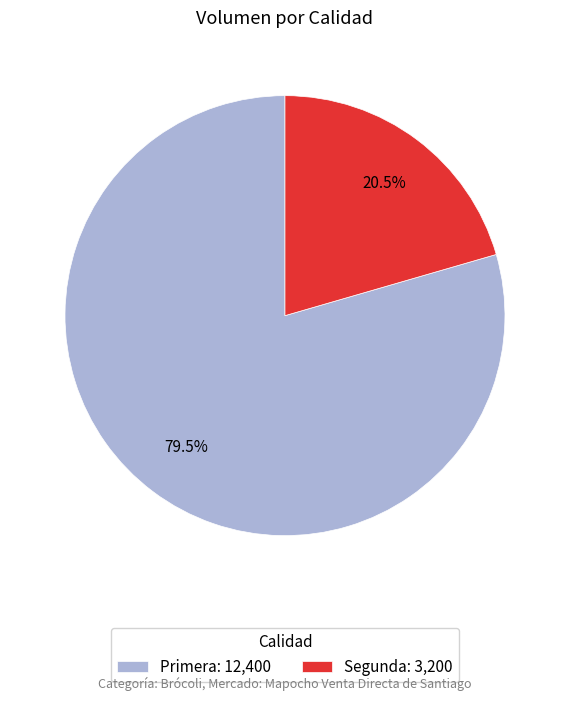

To the nearest percent, what is the average slice percentage?

50%